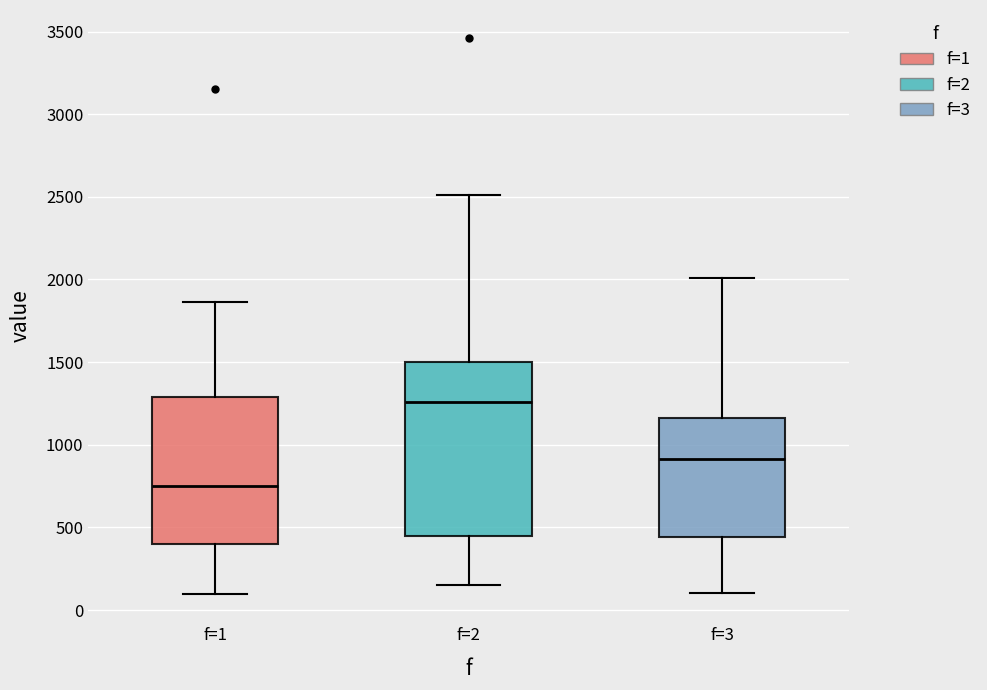

Reading left to right, read every box against the y-axis: the position of its median line, the range the box covers, and the ends of its whiskers. The values are not printed on the chart, so give them approximately, as read against the axis.

f=1: median 750, box 400 to 1300, whiskers 100 to 1850
f=2: median 1250, box 450 to 1500, whiskers 150 to 2500
f=3: median 900, box 450 to 1150, whiskers 100 to 2000